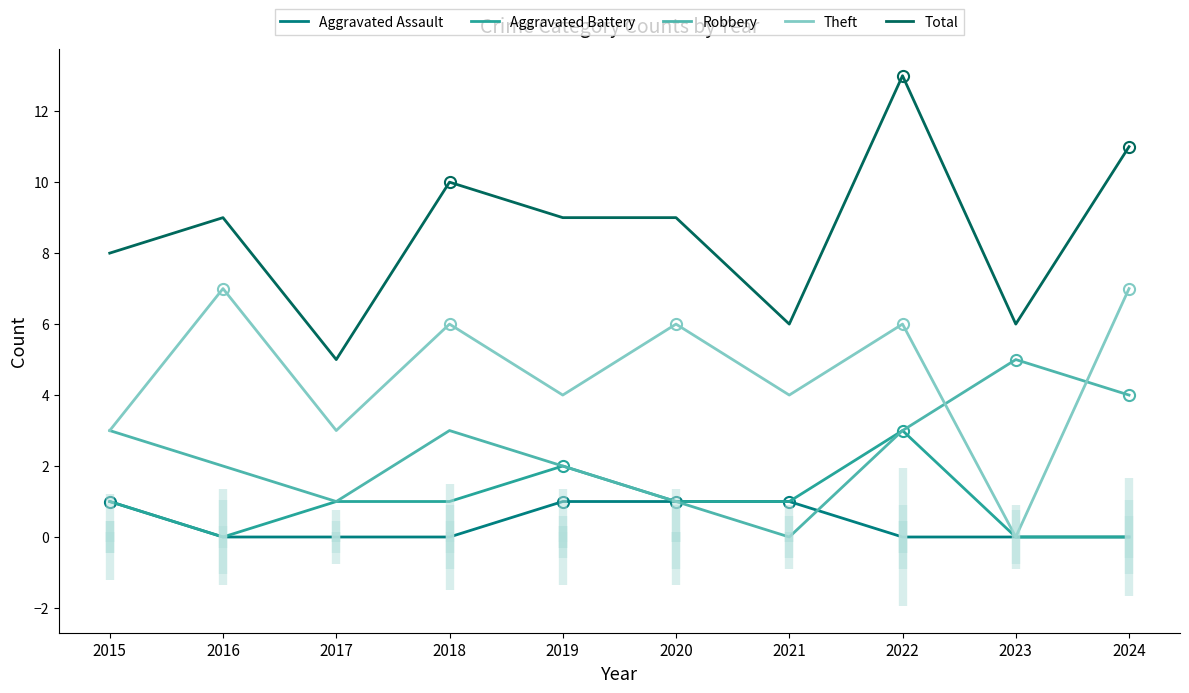

Which series ends up on top after the final intersection of Robbery and Aggravated Assault?

Robbery